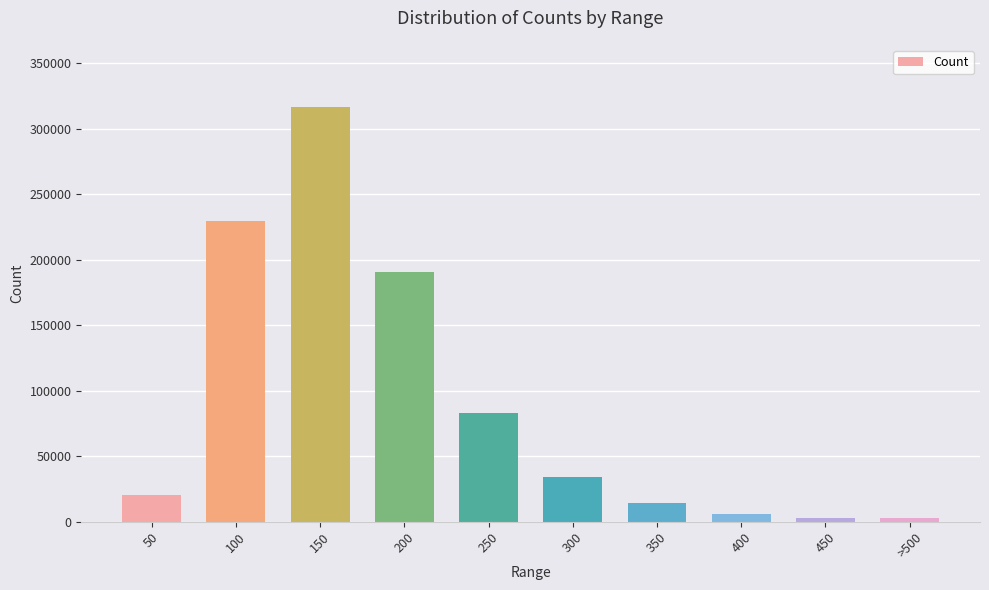

What is the greatest value displayed?

316431